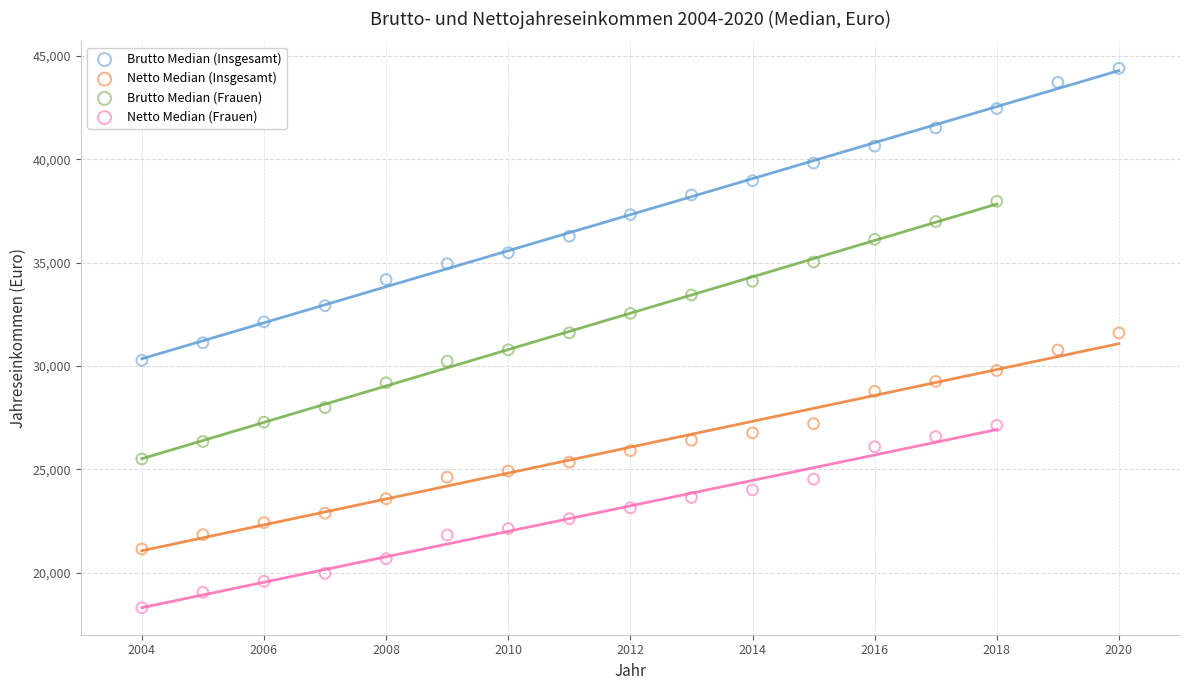

Which series contains the highest Y value?

Brutto Median (Insgesamt)